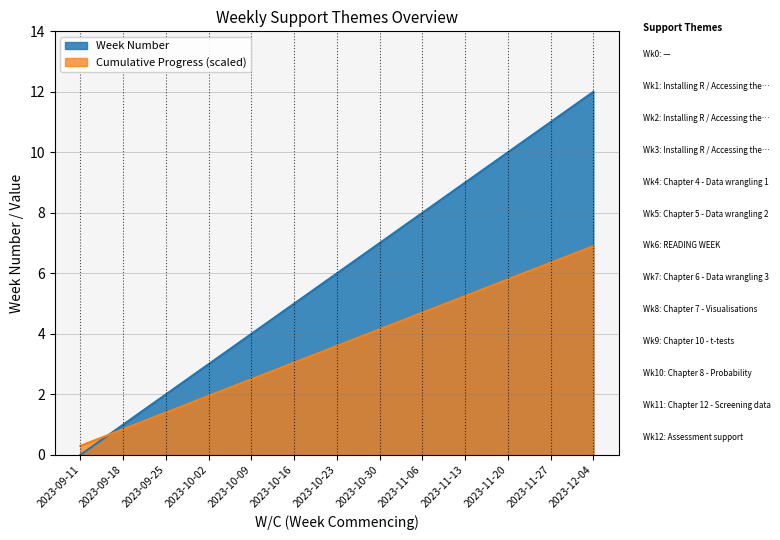

How many values are above zero?

12